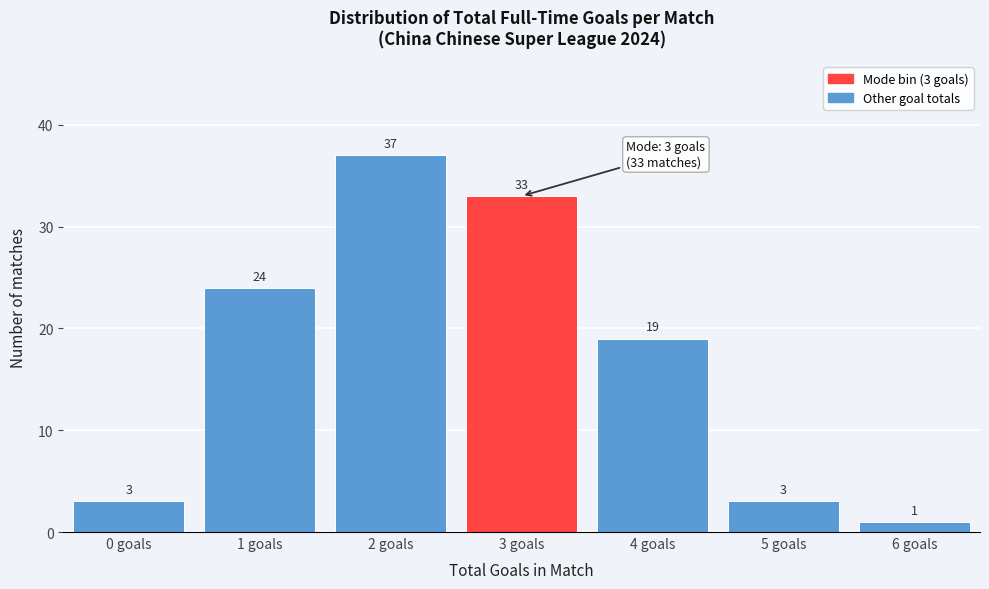

Reading right to left, transcribe all the data shown in this chart.

1	3	19	33	37	24	3